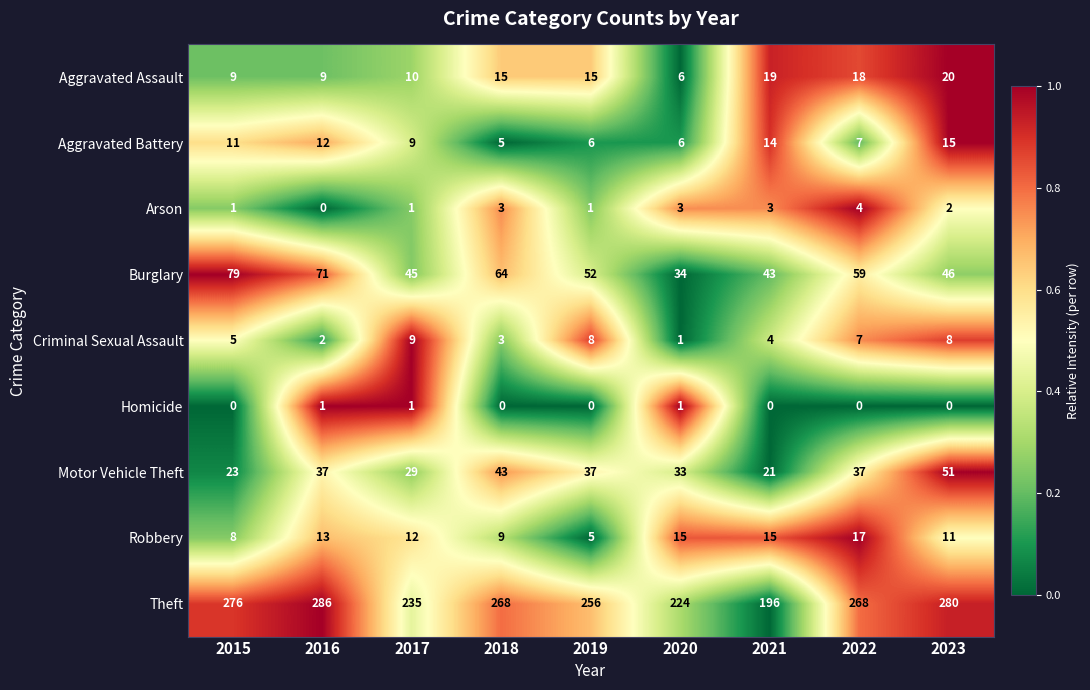

Which label corresponds to the largest value in the chart?

2016